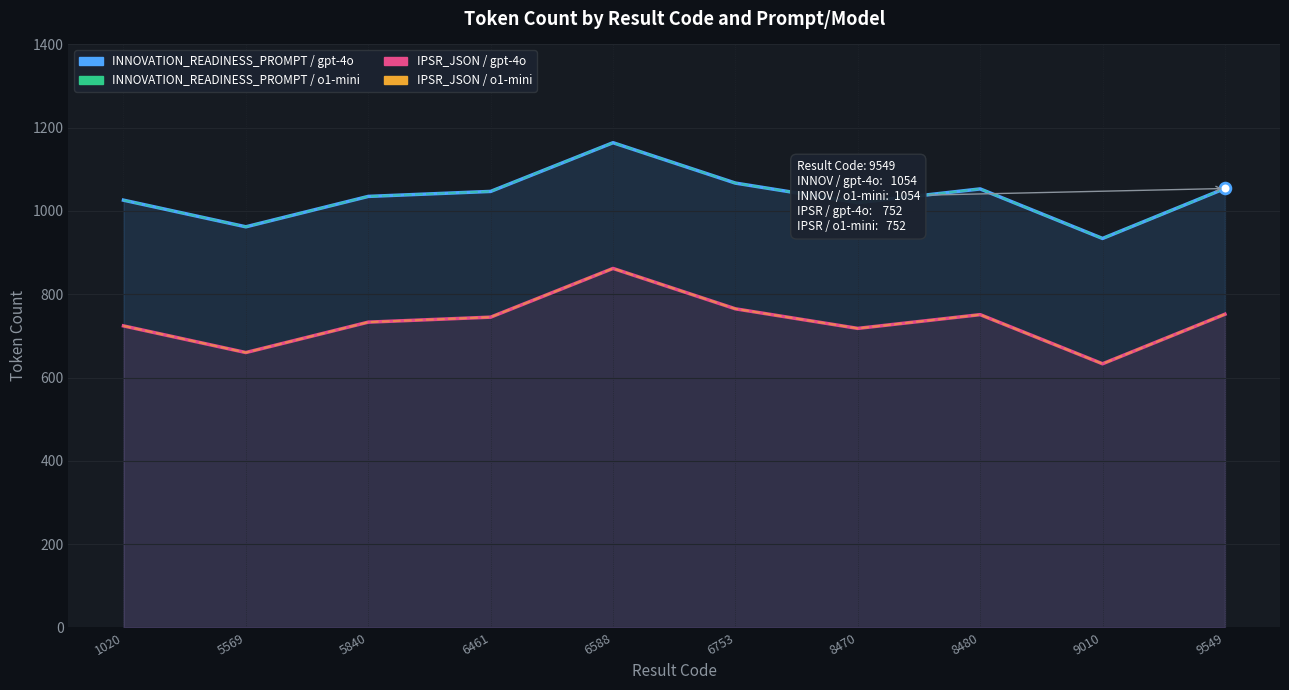

Is the value of INNOVATION_READINESS_PROMPT / o1-mini at 6461 greater than the value of IPSR_JSON / gpt-4o at 5840?

Yes